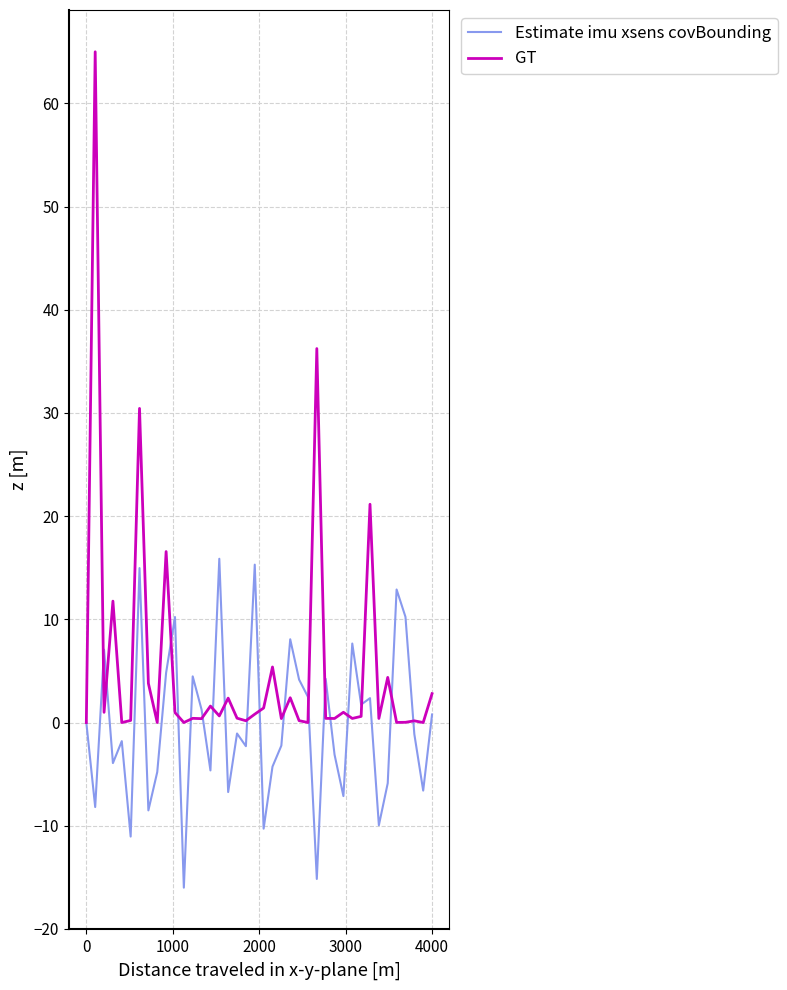

What are all the series names shown in the legend?

Estimate imu xsens covBounding, GT